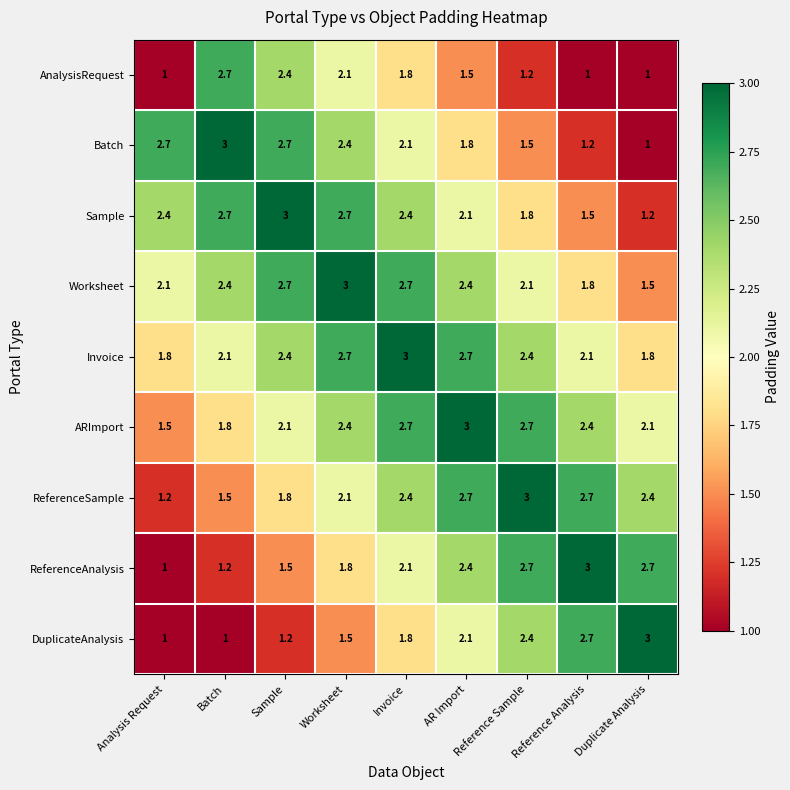

What is the sum of all AnalysisRequest values?

14.7